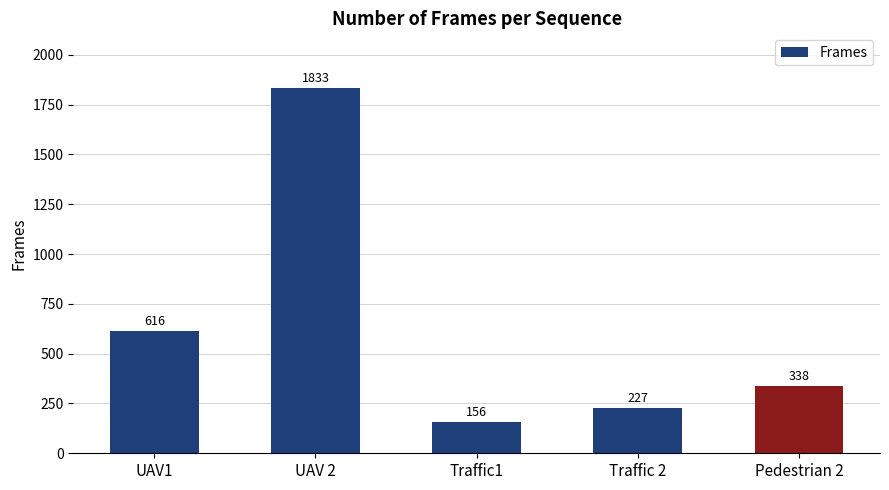

Count the number of data series in this chart.

1